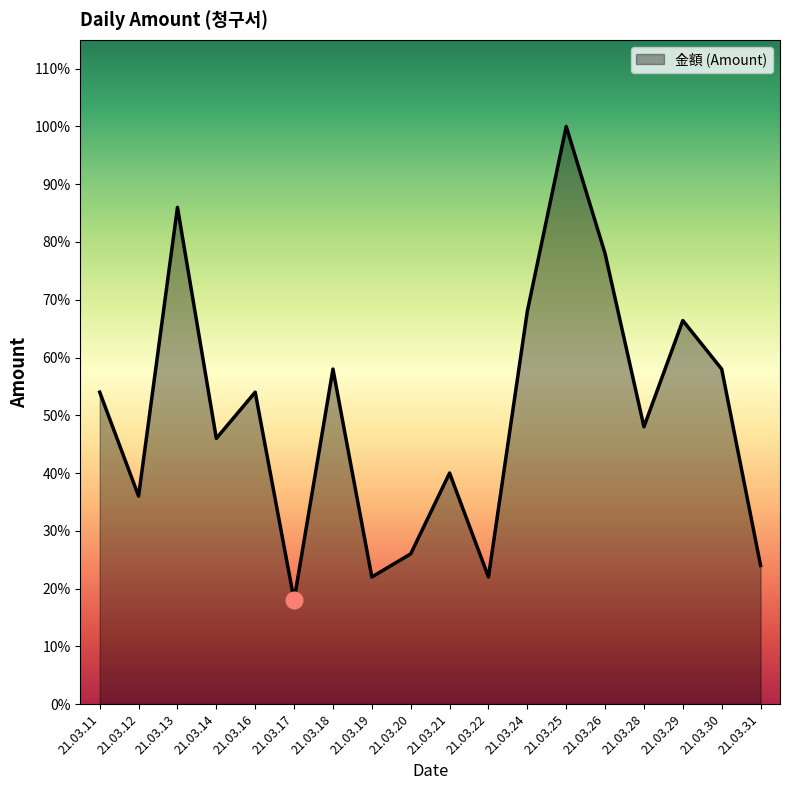

Rank the categories by value from highest to lowest.

21.03.25, 21.03.13, 21.03.26, 21.03.24, 21.03.29, 21.03.18, 21.03.30, 21.03.11, 21.03.16, 21.03.28, 21.03.14, 21.03.21, 21.03.12, 21.03.20, 21.03.31, 21.03.19, 21.03.22, 21.03.17